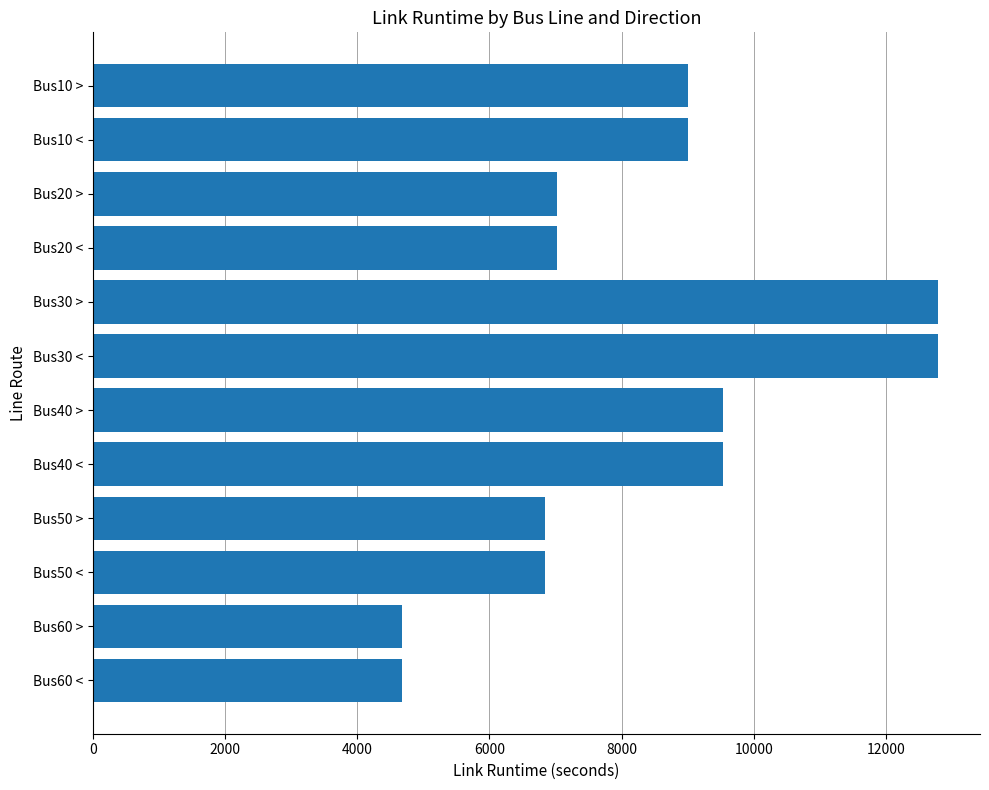

What is the greatest value displayed?

12780